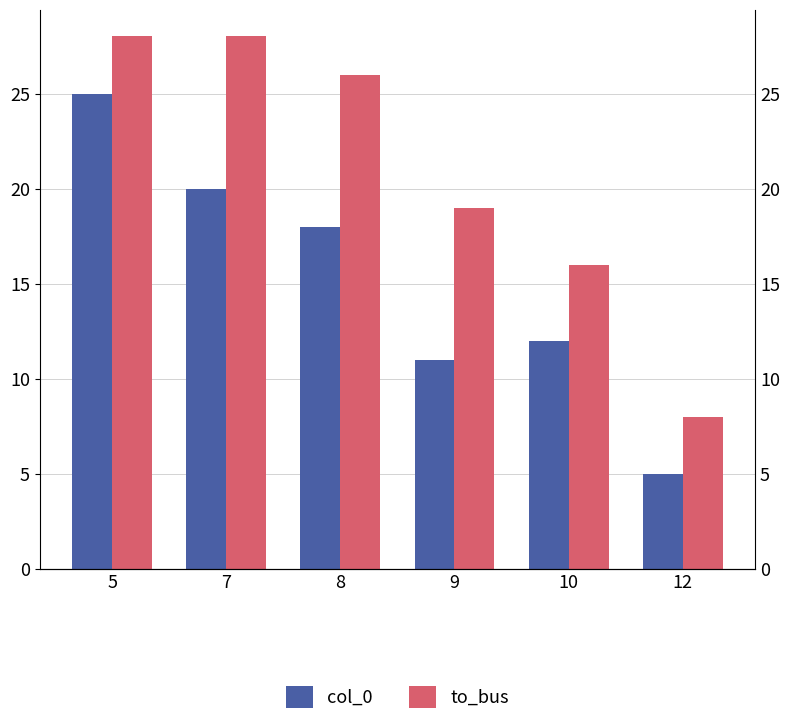

What value does the to_bus series have at 9, to the nearest 5?

20